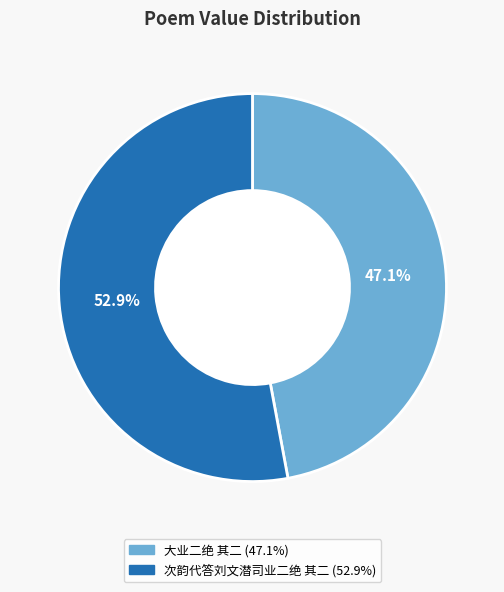

How many slices are in this pie chart?

2